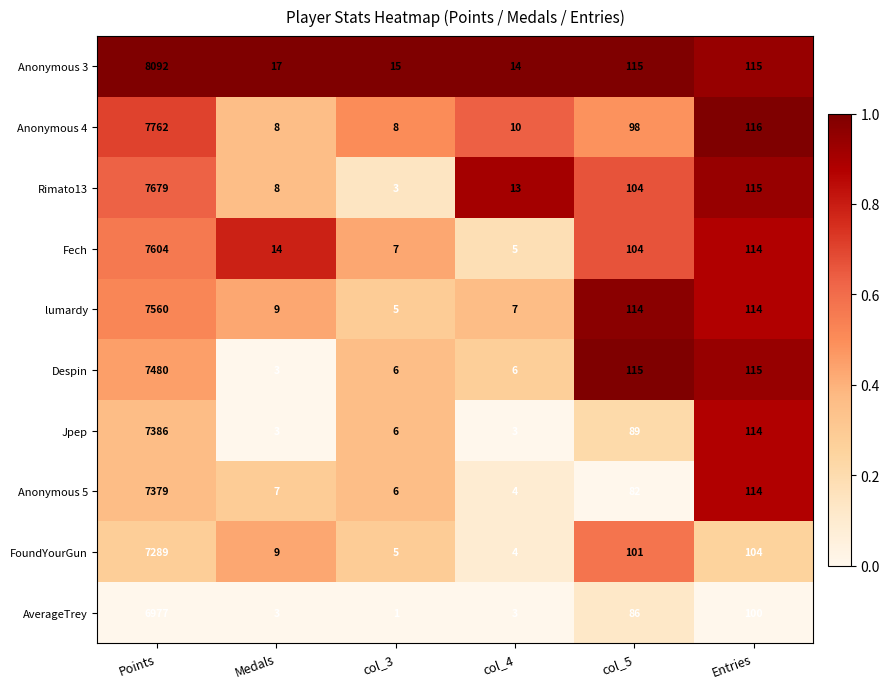

What is the difference between the highest and lowest values at col_5?

33